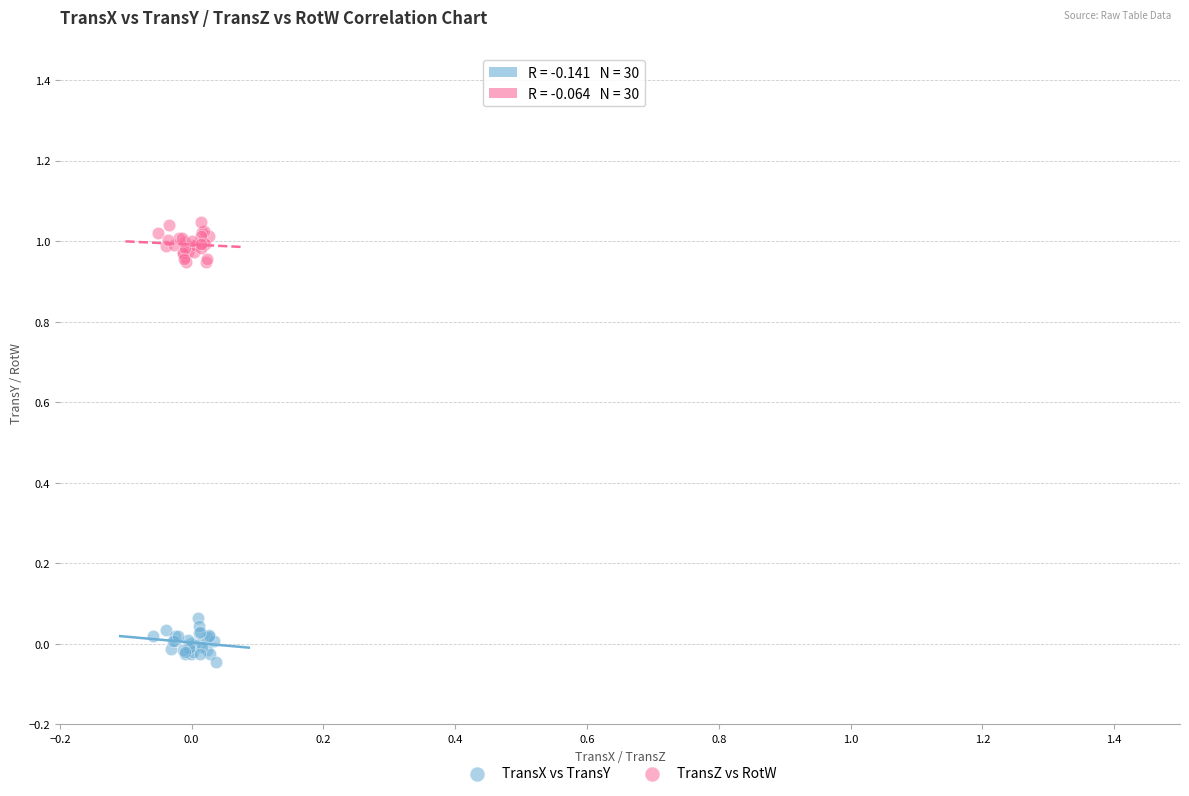

What are all the series names shown in the legend?

TransX vs TransY, TransZ vs RotW